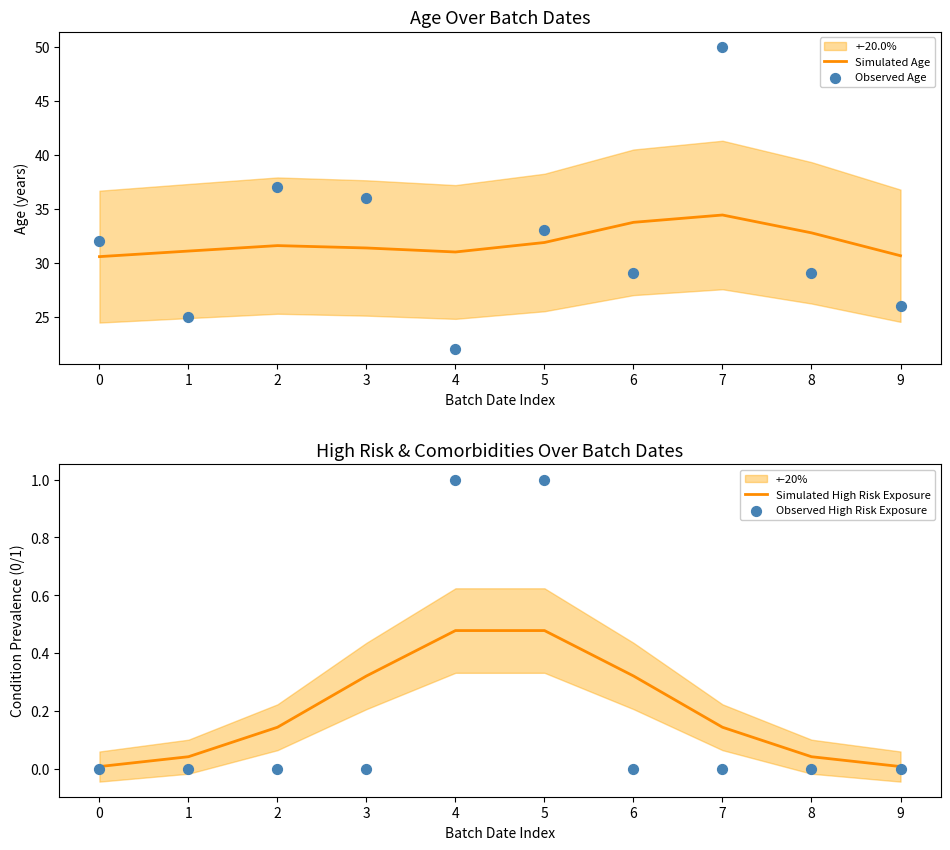

Which series contains the highest Y value?

Observed Age